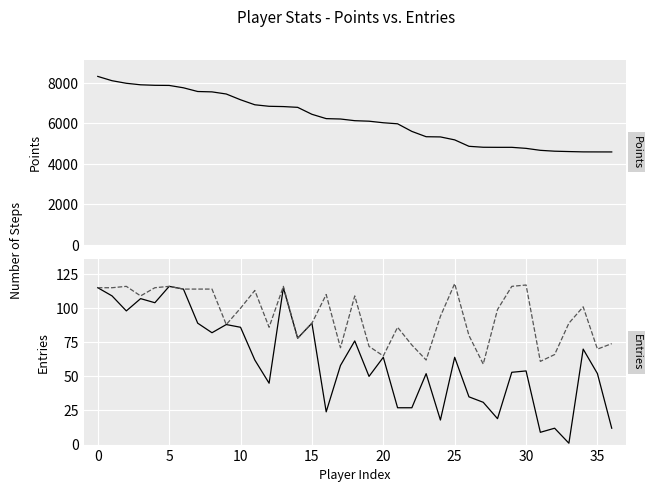

True or false: col_3 Entries and Points intersect in this chart.

False